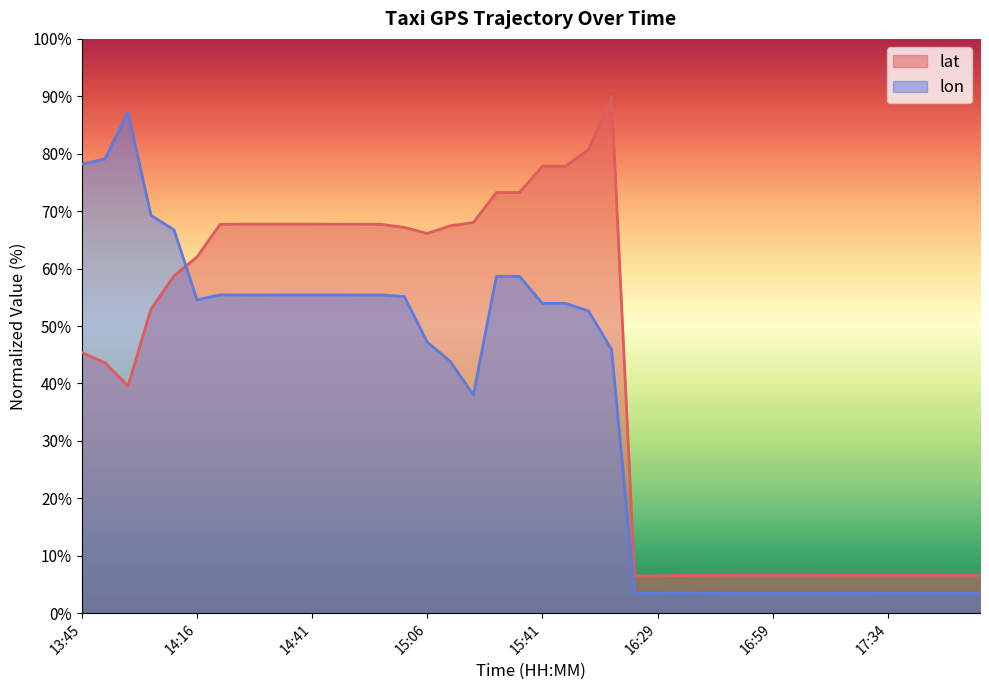

Reading right to left, what are all the values shown in this chart?

lat: 6.6	6.6	6.6	6.6	6.6	6.6	6.6	6.6	6.6	6.6	6.6	6.6	6.6	6.5	6.5	6.5	89.9	80.7	77.8	77.8	73.3	73.3	68.0	67.5	66.1	67.2	67.7	67.7	67.7	67.7	67.7	67.7	67.7	67.7	62.0	58.7	52.9	39.6	43.6	45.4
lon: 3.5	3.5	3.5	3.5	3.5	3.5	3.5	3.4	3.4	3.4	3.4	3.5	3.5	3.5	3.5	3.5	45.9	52.6	53.9	53.9	58.7	58.7	38.0	43.8	47.2	55.1	55.4	55.4	55.4	55.4	55.4	55.4	55.4	55.4	54.6	66.7	69.3	87.2	79.1	78.2